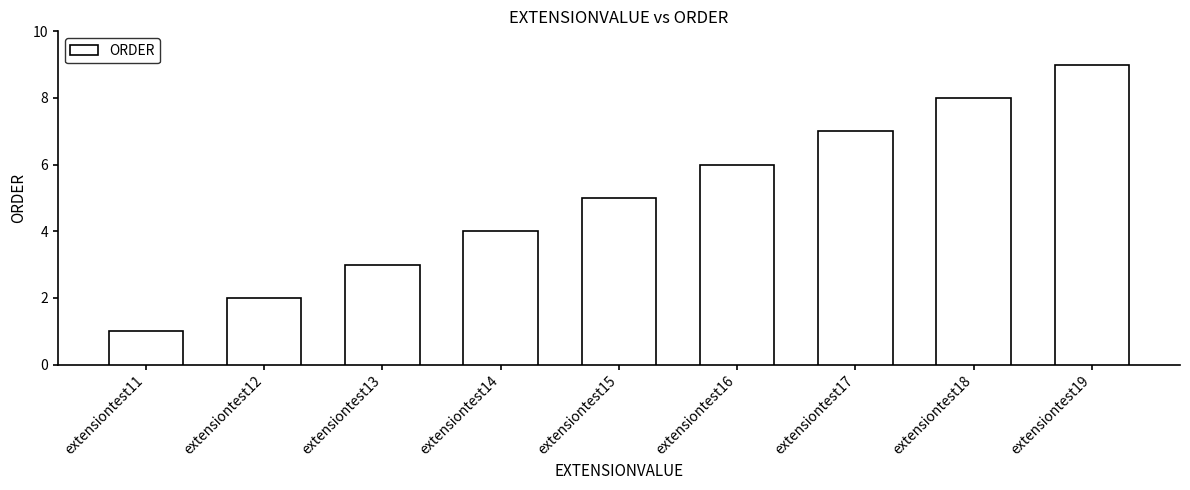

What is the change in value from extensiontest13 to extensiontest18?

+5